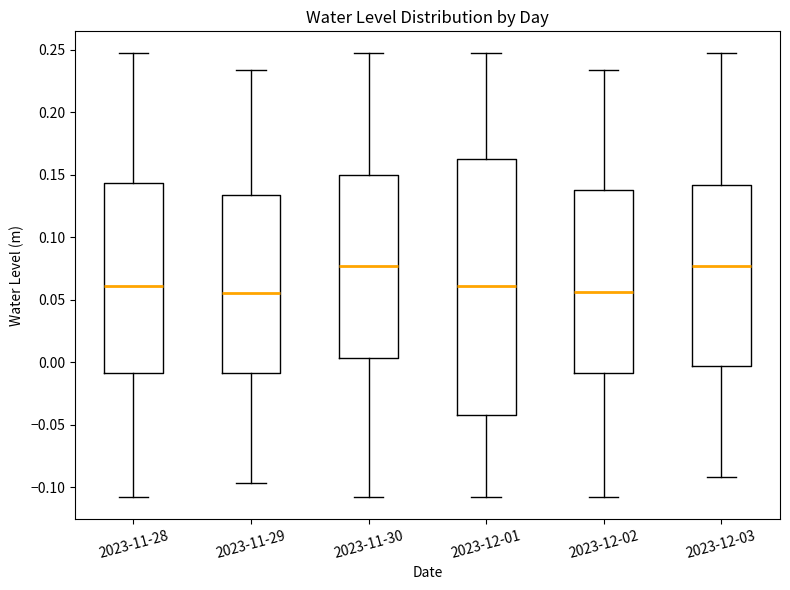

Comparing the boxes themselves (not the whiskers), which one is the tallest?

2023-12-01